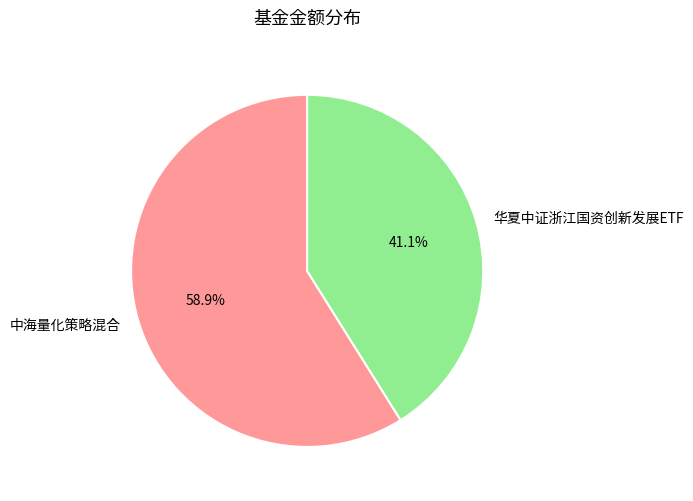

Which category accounts for the majority?

中海量化策略混合